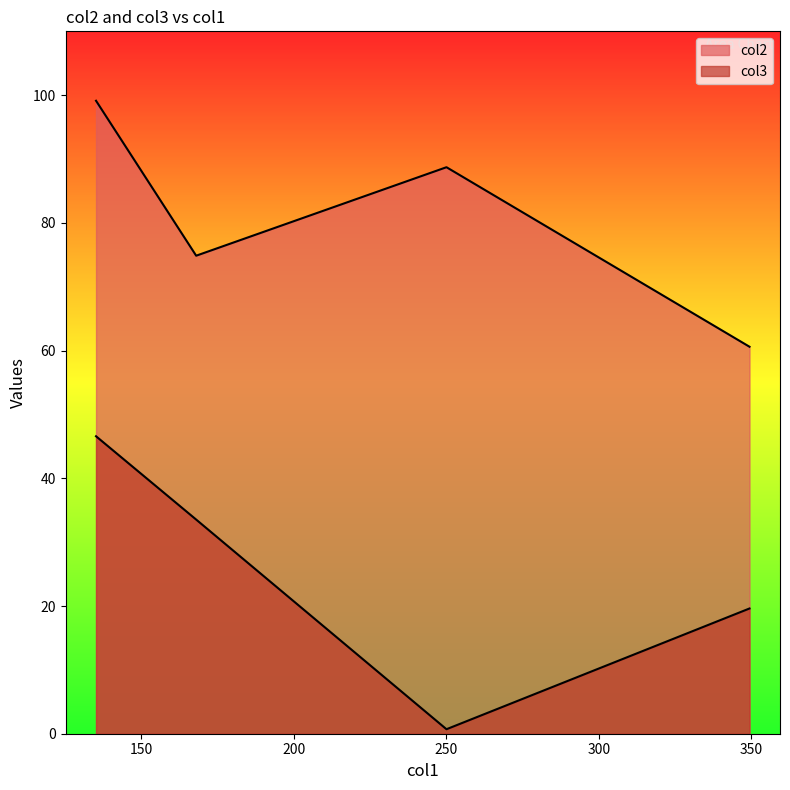

At which label does col2 first exceed 88?

135.1353185400642